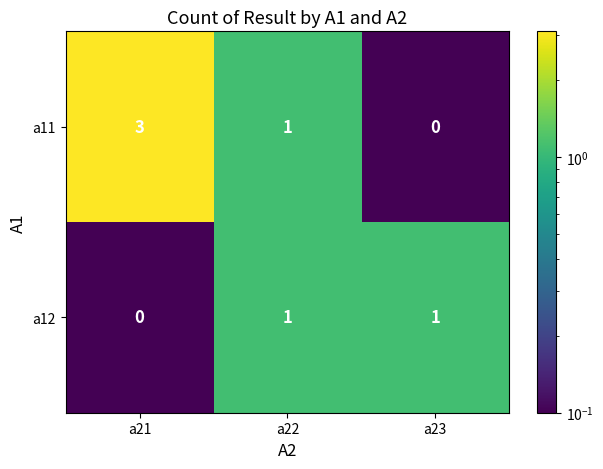

Reading left to right, extract all data points from this chart.

a11: a21=3	a22=1	a23=0
a12: a21=0	a22=1	a23=1